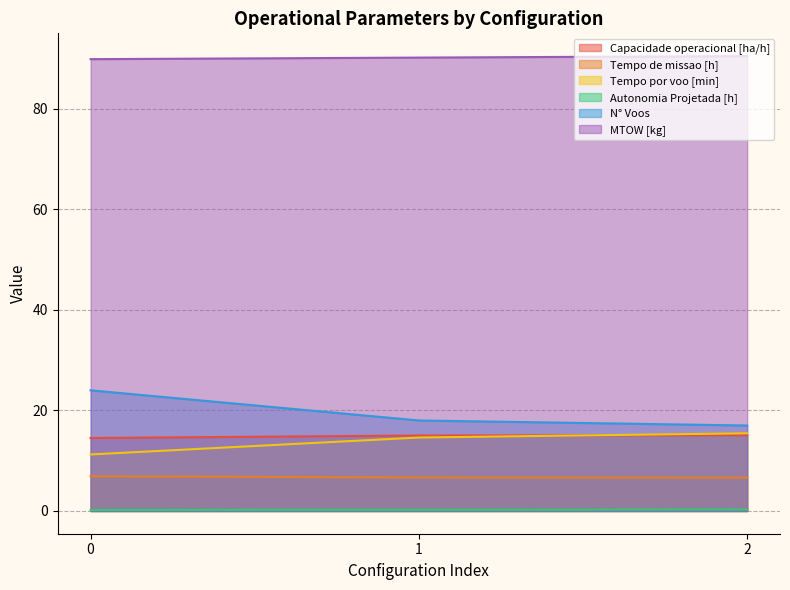

Is it true that Tempo por voo [min] equals 16.9 at 0?

False